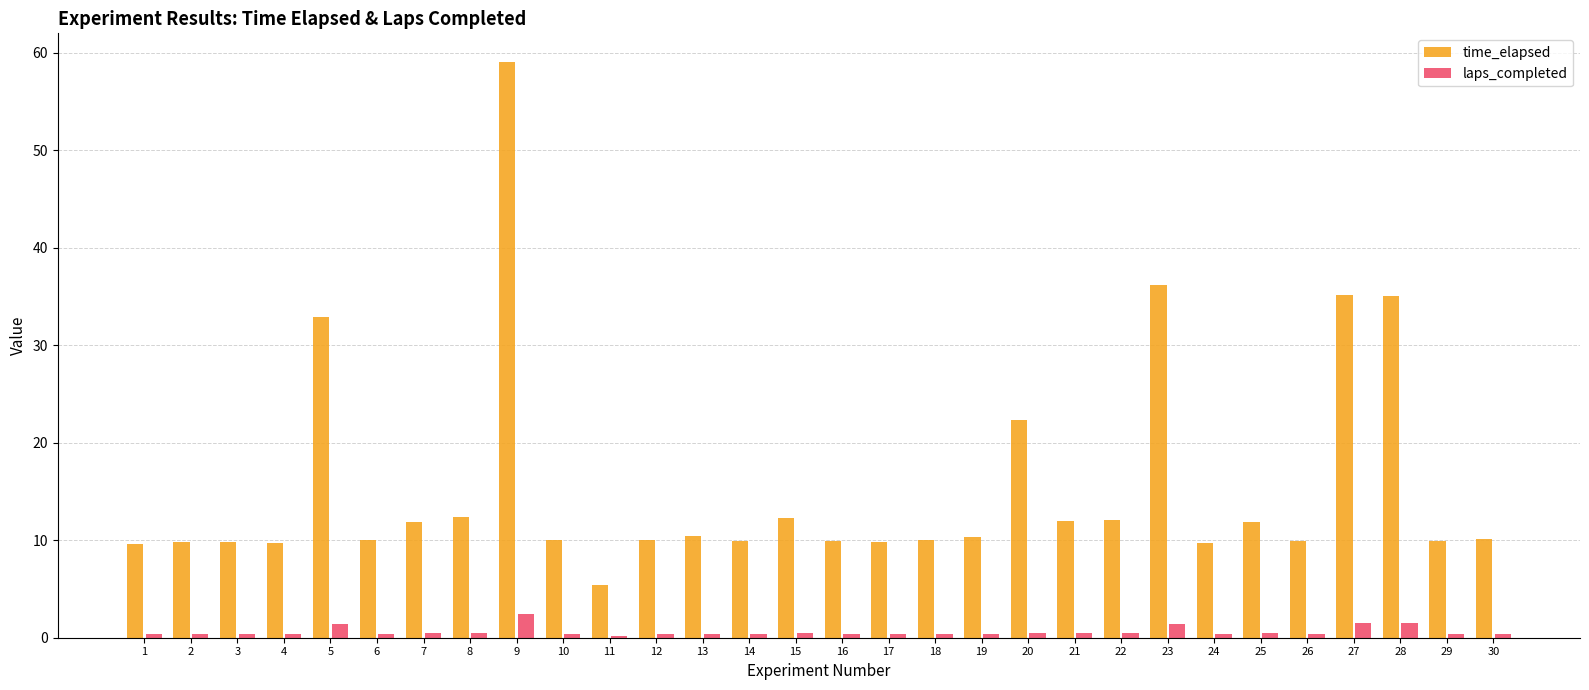

How many data points does each series have?

30